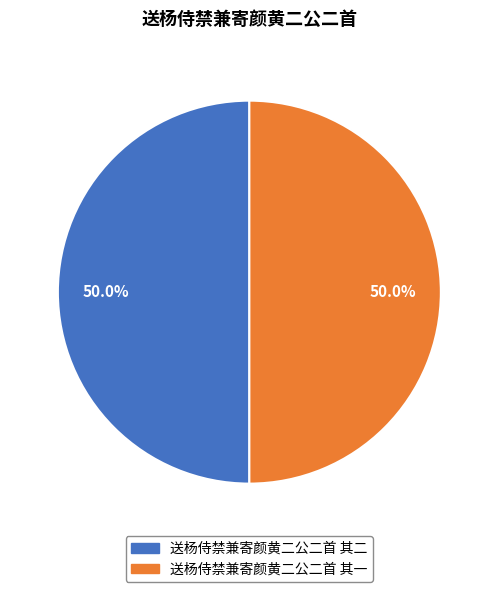

Count the number of slices in the pie.

2